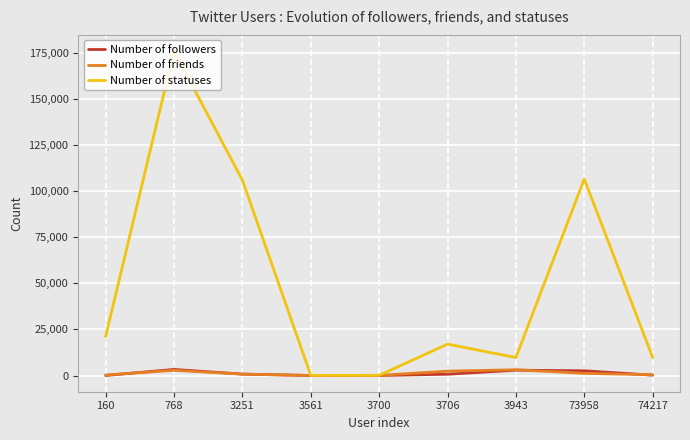

At which category is the sum across all series the highest?

768